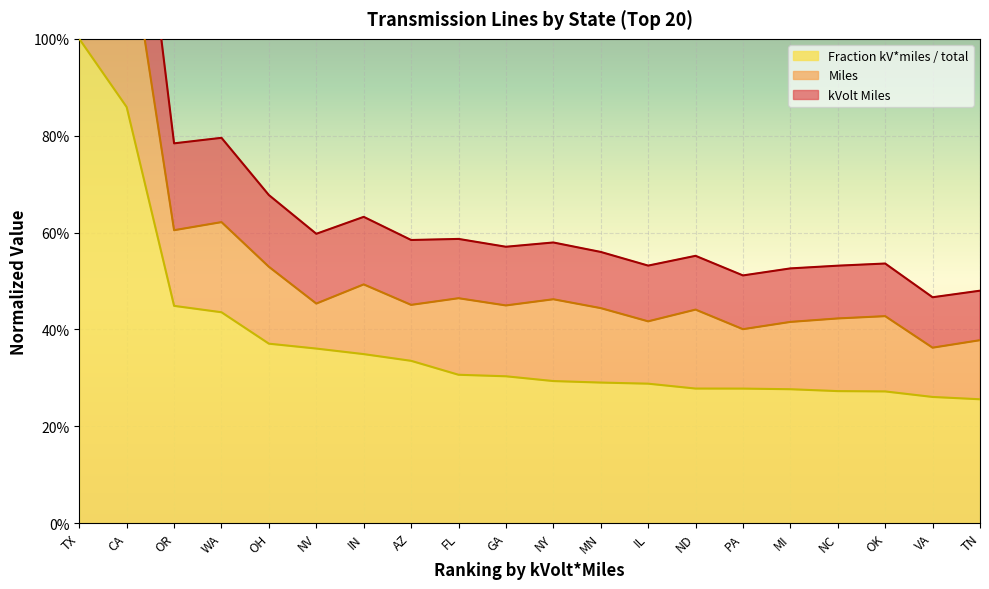

True or false: kVolt Miles has a value of 0.4 at OK.

False